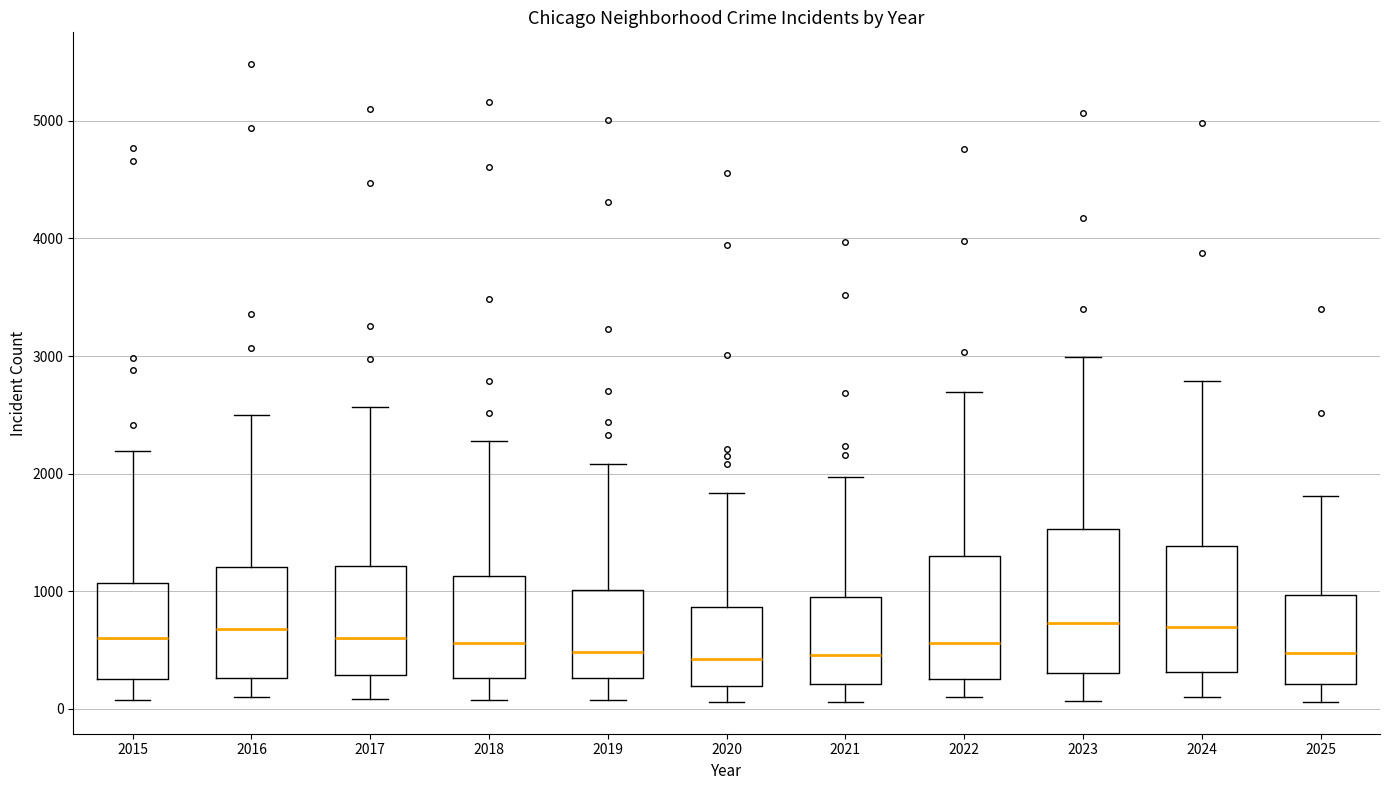

Reading left to right, transcribe this box plot: for each box, give where its median line is, the range the box spans, and where its two whiskers end, as read against the y-axis. The values are not printed on the chart, so give them approximately, as read against the axis.

2015: median 600, box 300 to 1100, whiskers 100 to 2200
2016: median 700, box 300 to 1200, whiskers 100 to 2500
2017: median 600, box 300 to 1200, whiskers 100 to 2600
2018: median 600, box 300 to 1100, whiskers 100 to 2300
2019: median 500, box 300 to 1000, whiskers 100 to 2100
2020: median 400, box 200 to 900, whiskers 100 to 1800
2021: median 500, box 200 to 900, whiskers 100 to 2000
2022: median 600, box 300 to 1300, whiskers 100 to 2700
2023: median 700, box 300 to 1500, whiskers 100 to 3000
2024: median 700, box 300 to 1400, whiskers 100 to 2800
2025: median 500, box 200 to 1000, whiskers 100 to 1800